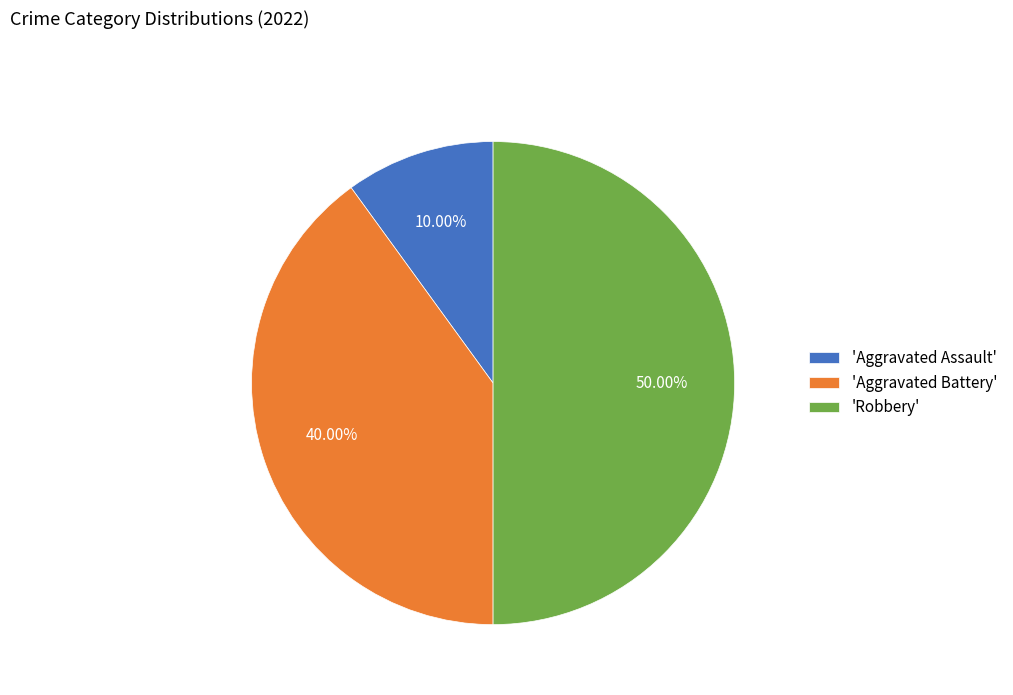

Does 'Aggravated Assault' represent more than half of the total?

No